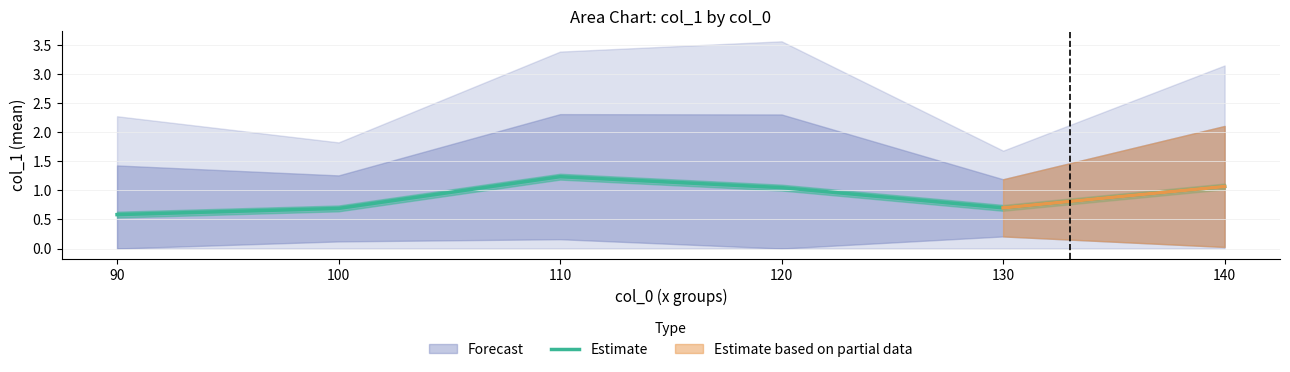

Which label corresponds to the smallest value in the chart?

90